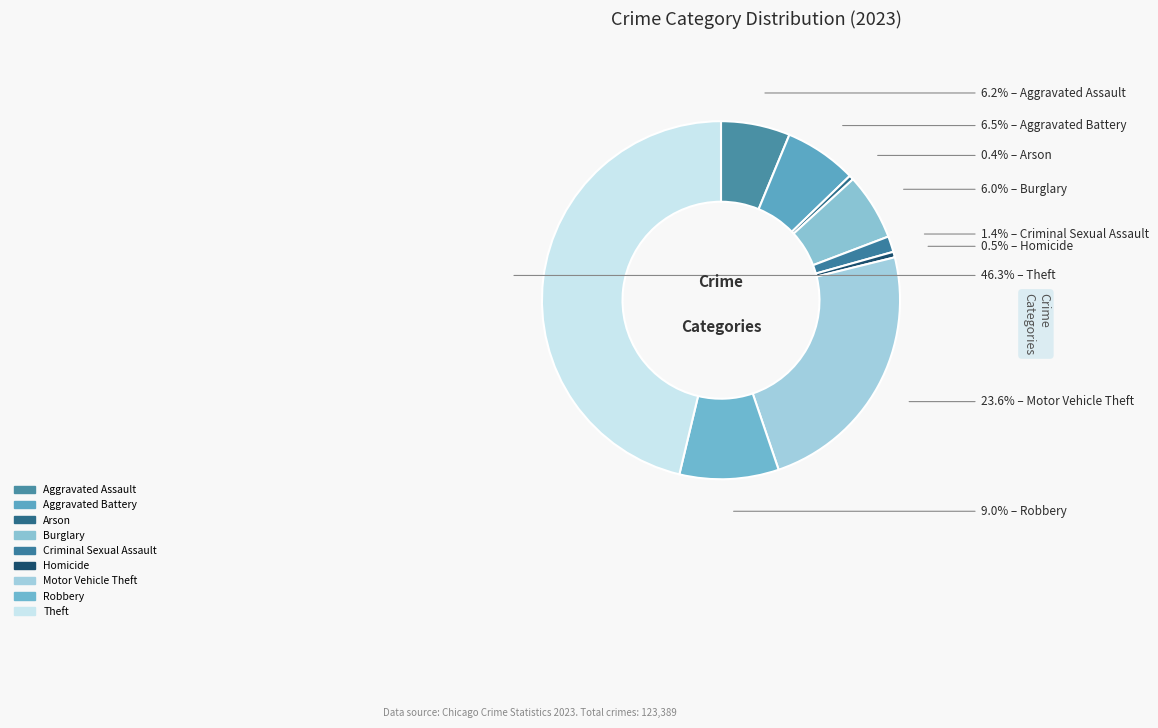

To the nearest percent, what is the combined percentage of Theft and Motor Vehicle Theft?

70%